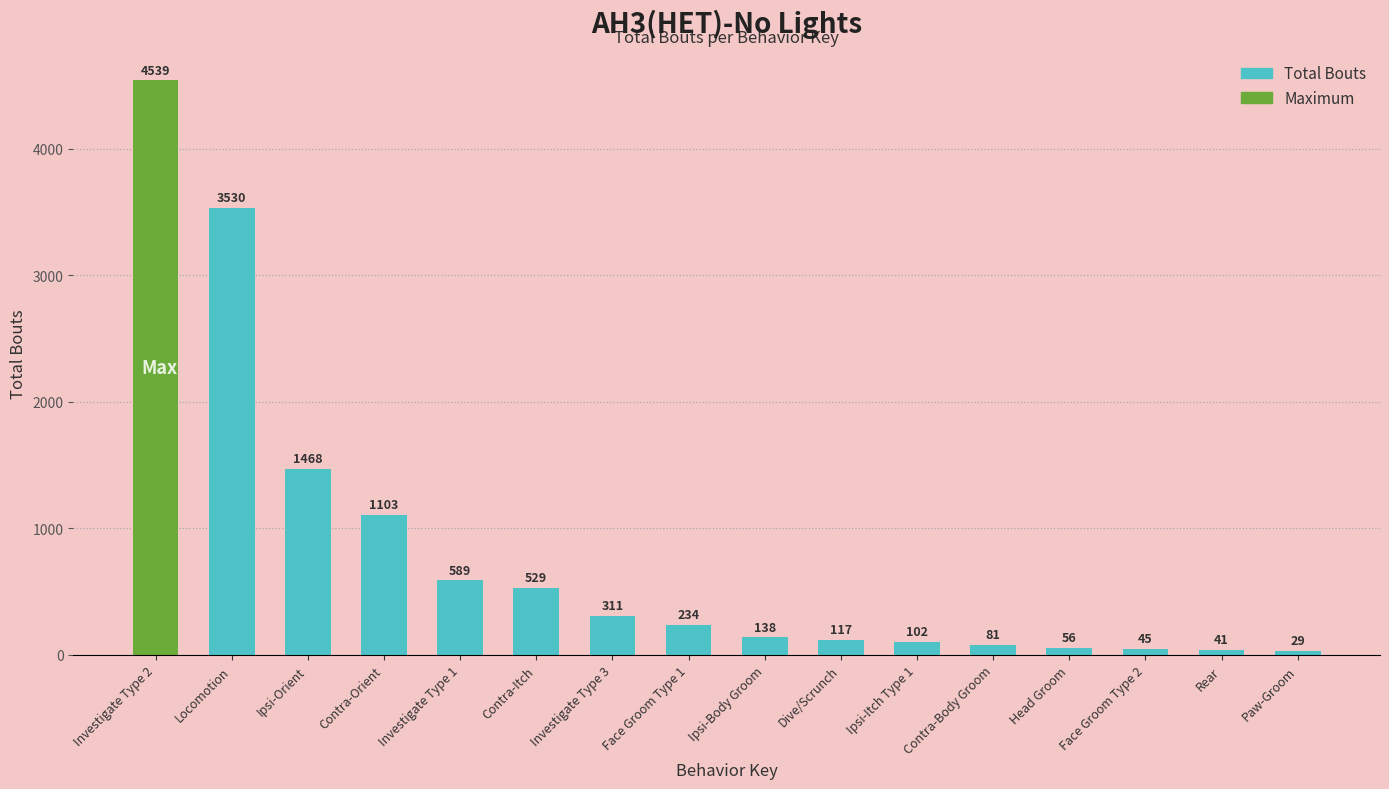

How many data points does each series have?

16